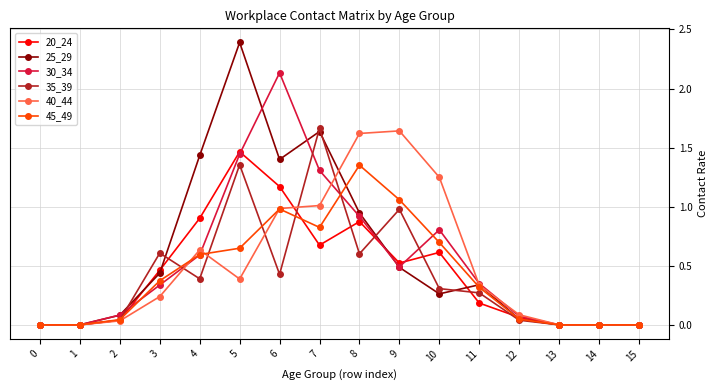

Is the value of 35_39 at 7 greater than the value of 20_24 at 13?

Yes